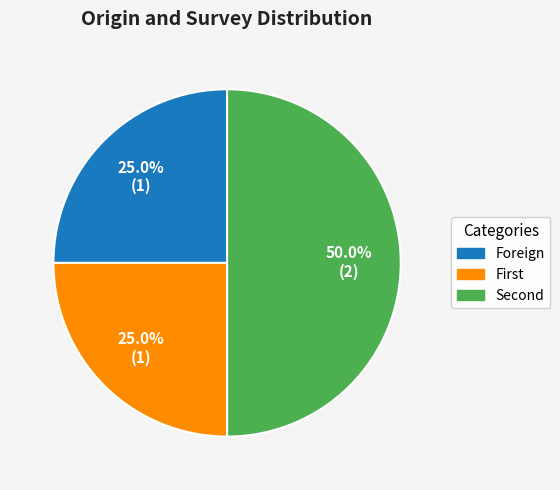

What is the largest slice in the pie chart?

Second